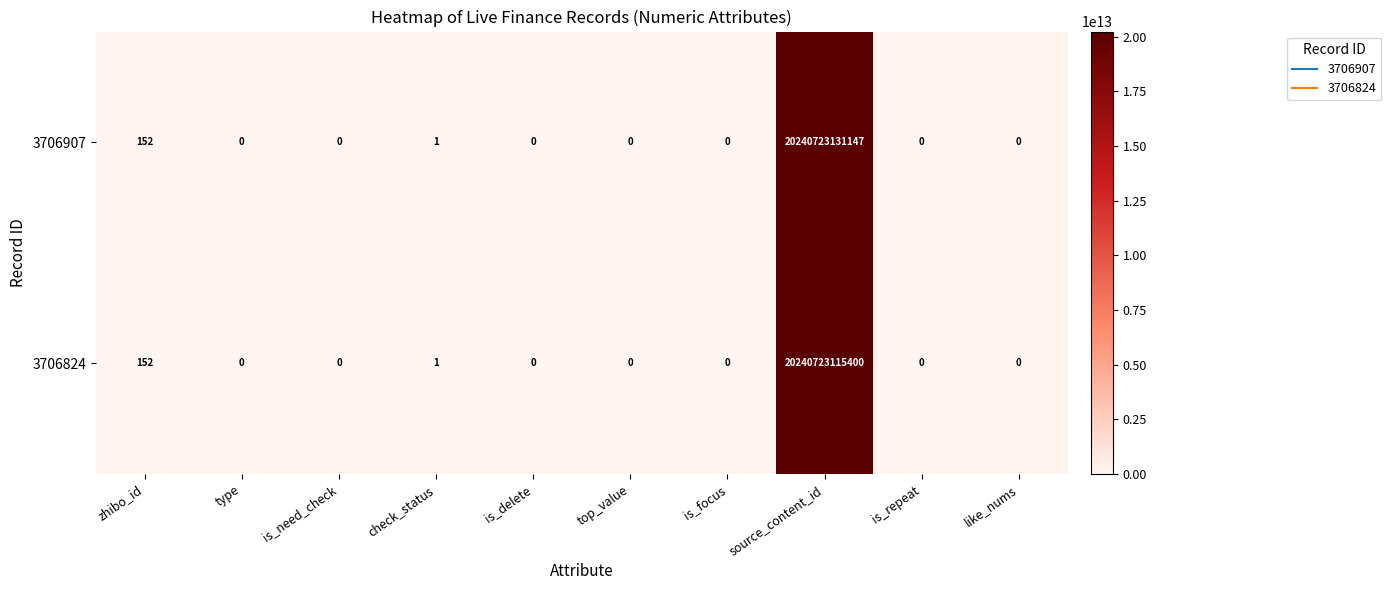

Is it true that 3706824 equals 1 at check_status?

True